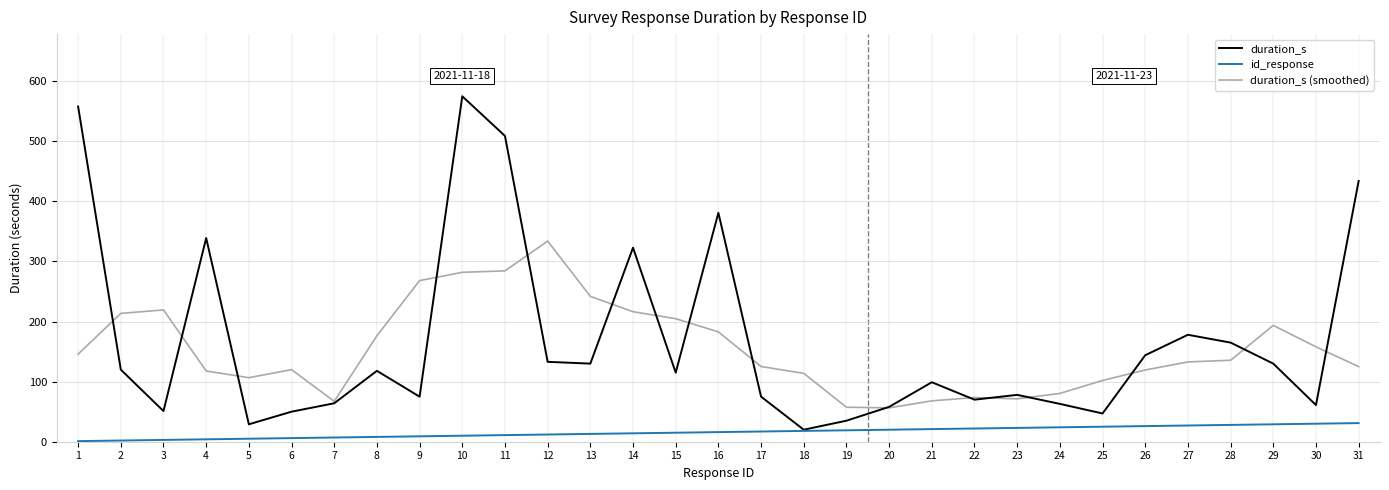

Rank the series by their maximum value, from highest to lowest.

duration_s, duration_s (smoothed), id_response